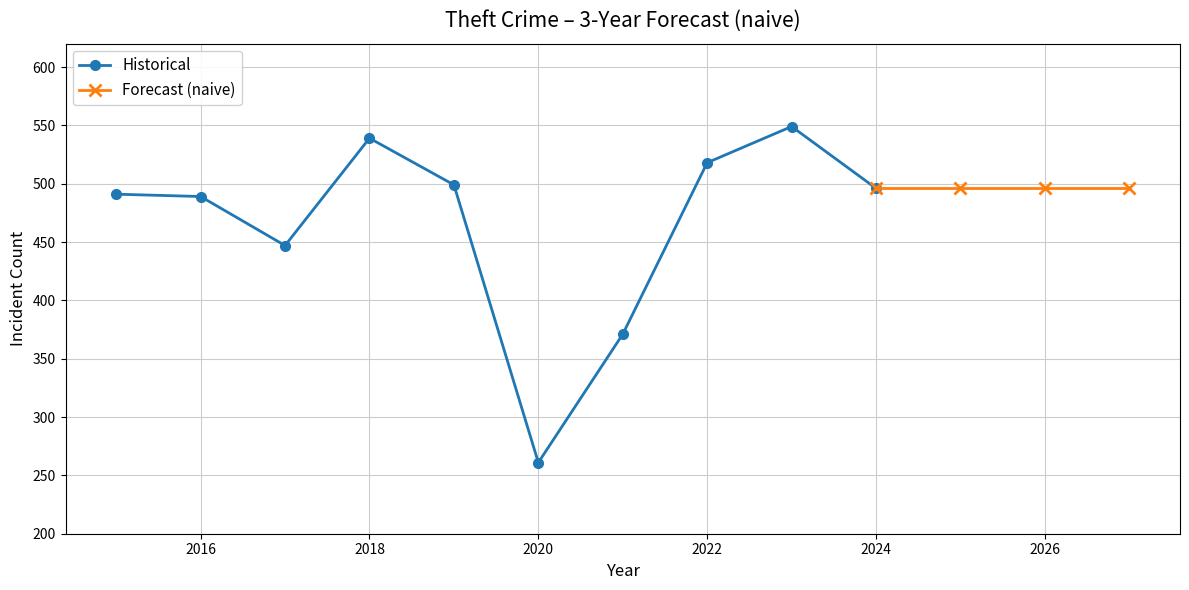

What is the sum of all values?

4660